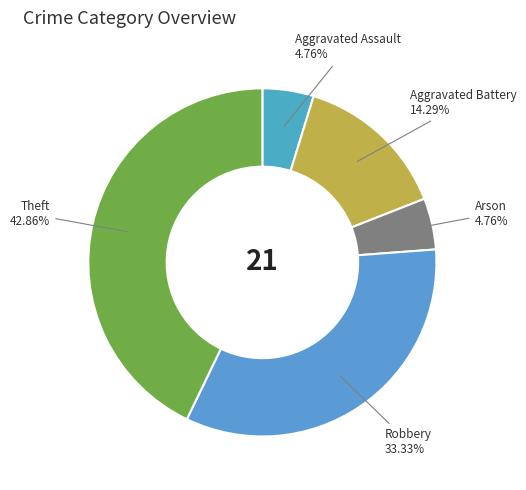

Rank the categories by value from lowest to highest.

Aggravated Assault, Arson, Aggravated Battery, Robbery, Theft